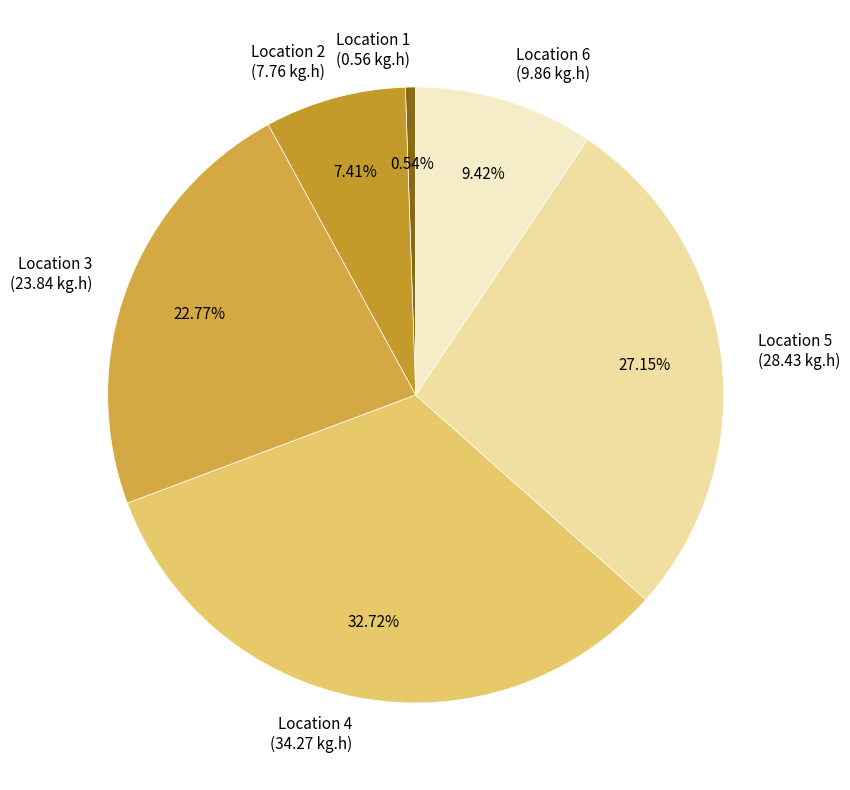

Is the sum of Location 2 (7.76 kg.h) and Location 6 (9.86 kg.h) greater than half?

No